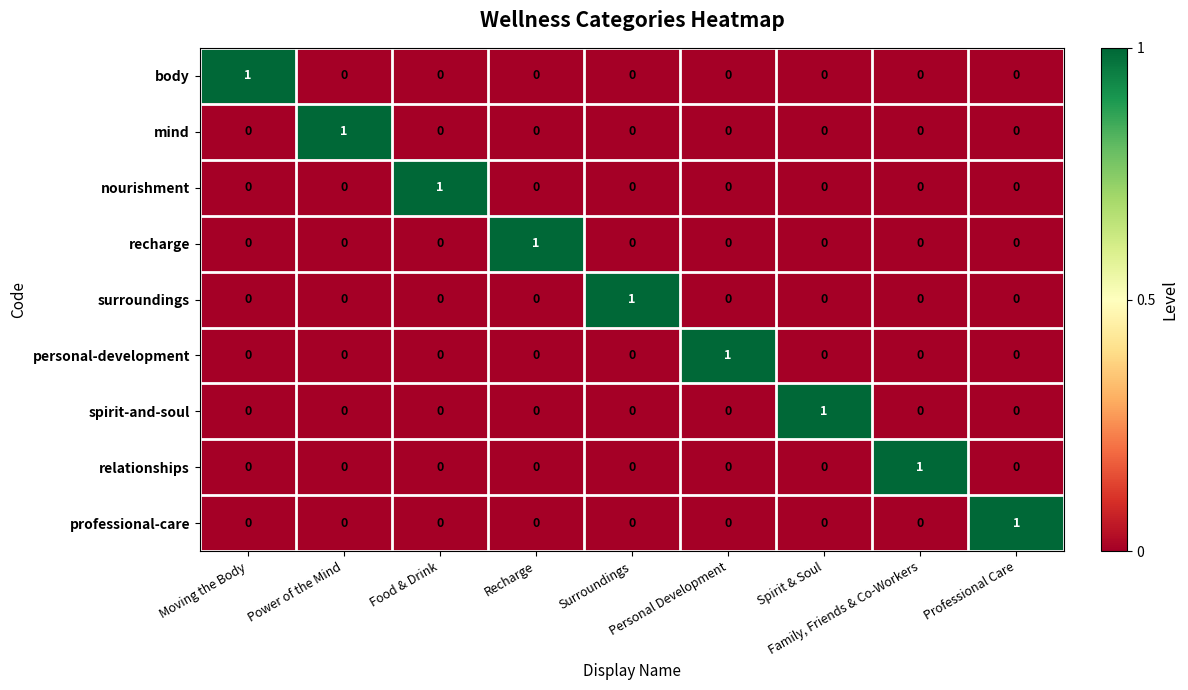

How many relationships values are between 0 and 1?

9